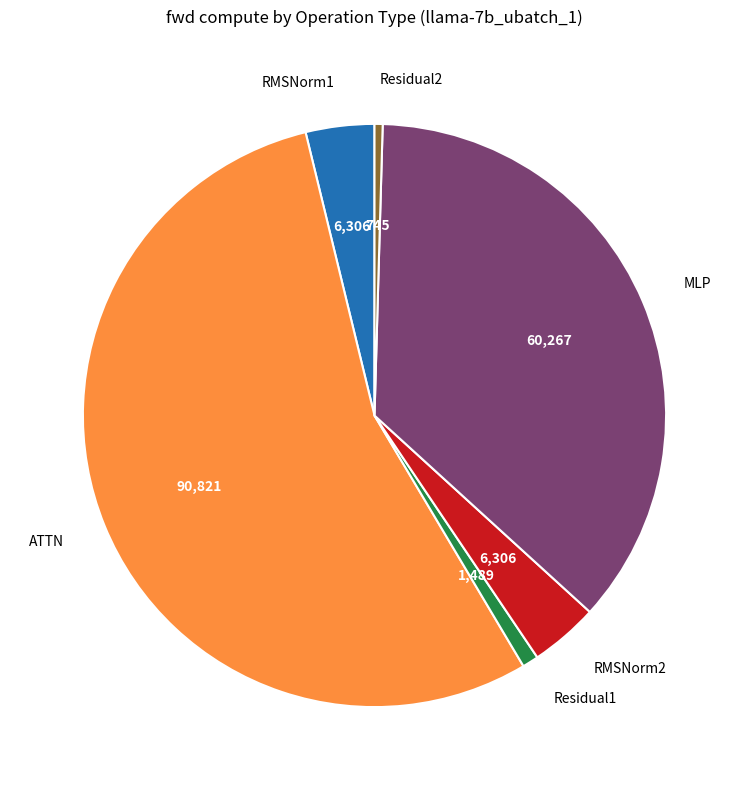

True or false: ATTN accounts for 68% of the total.

False